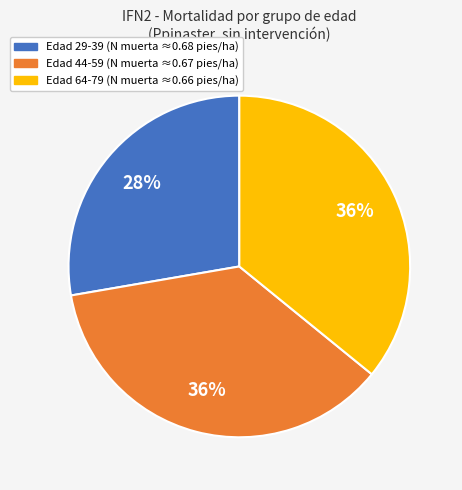

The Edad 64-79 (N muerta ≈0.66 pies/ha) slice represents 36% of the pie. True or false?

True